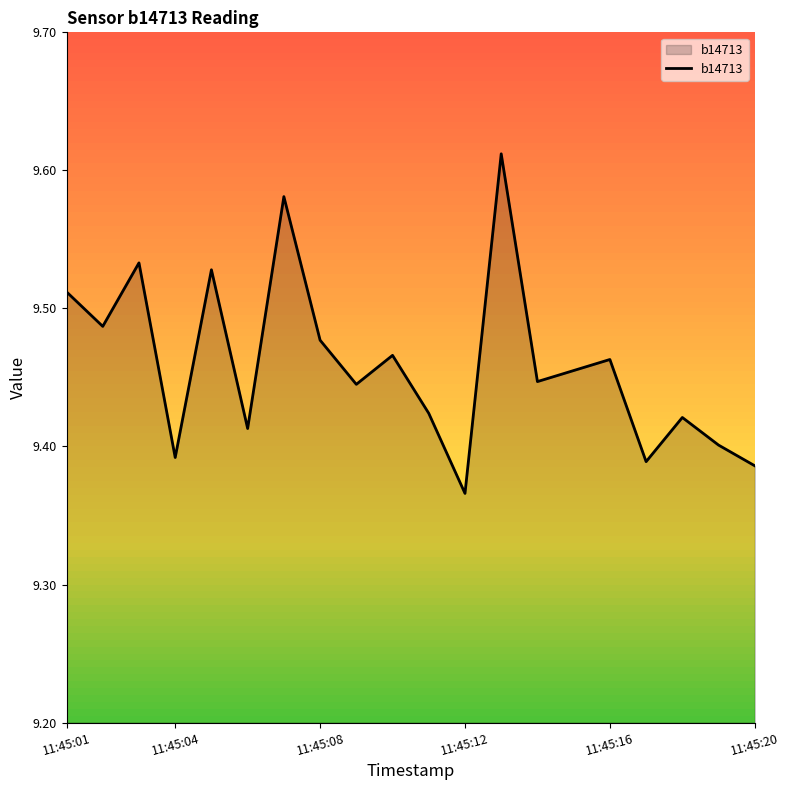

Which category has the highest value across all series?

12